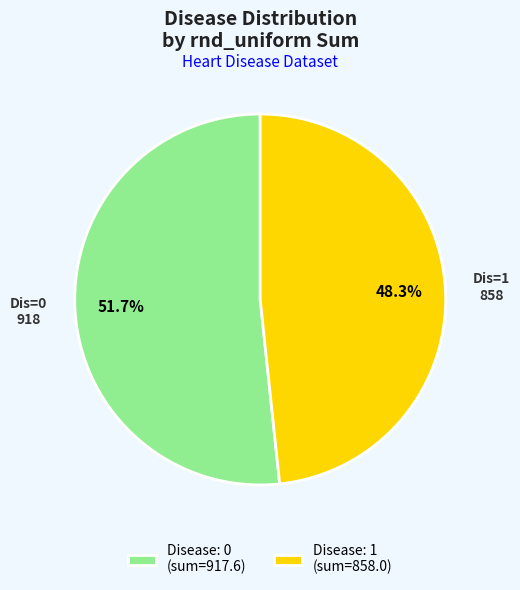

Which category has the smallest portion of the pie?

Disease: 1 (sum=858.0)